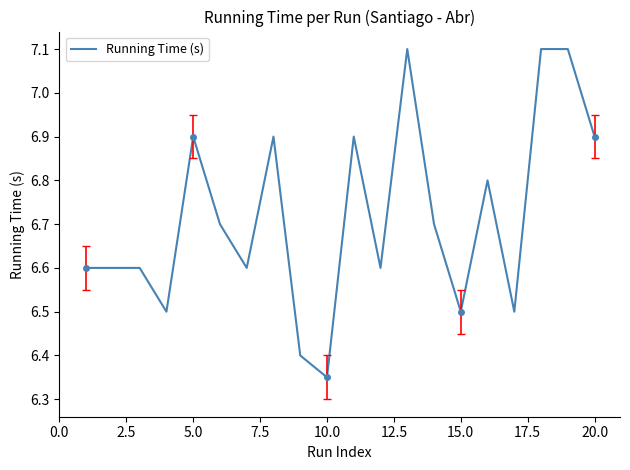

How many lines are shown in the chart?

1